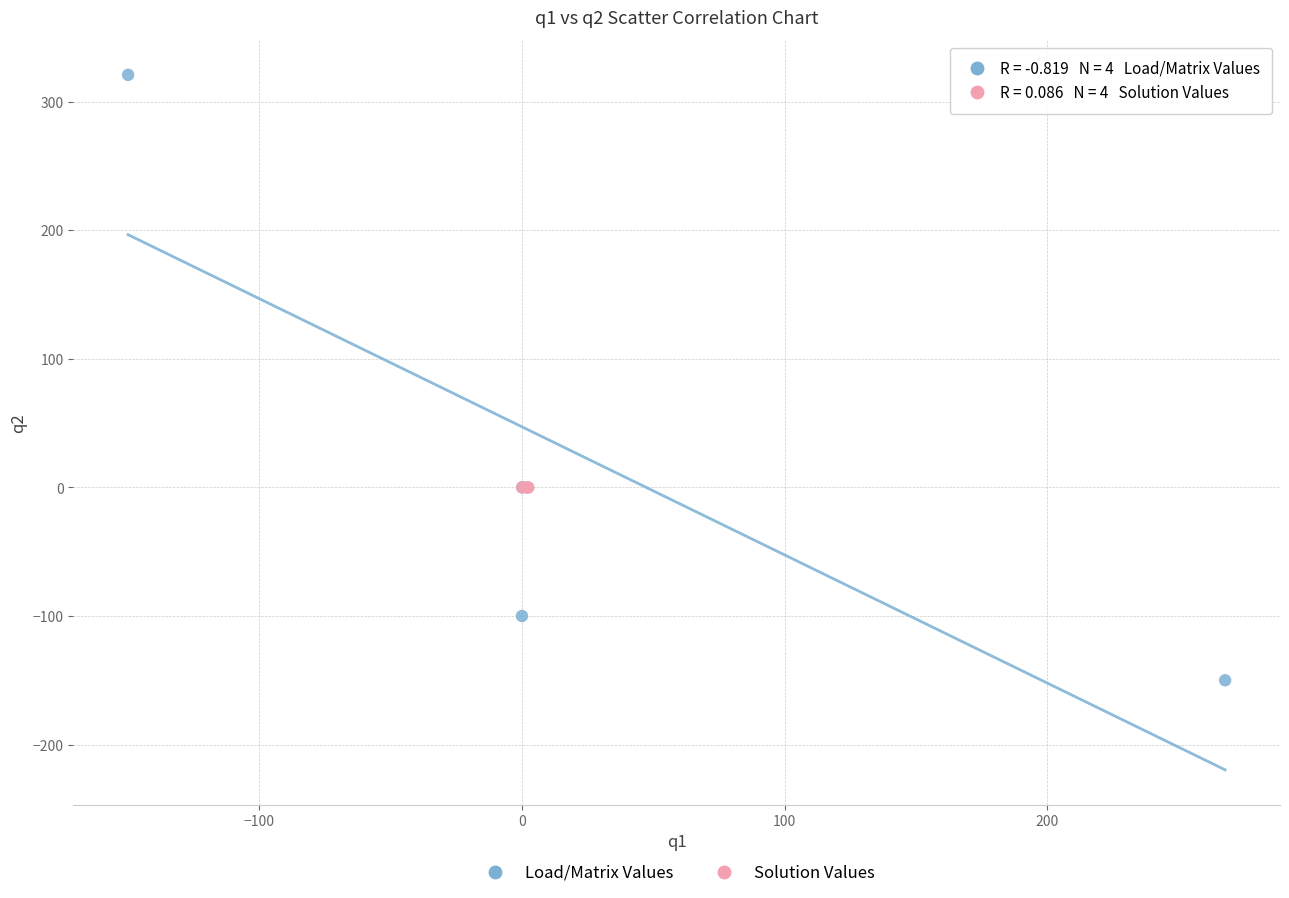

Which series reaches the maximum Y coordinate?

Load/Matrix Values